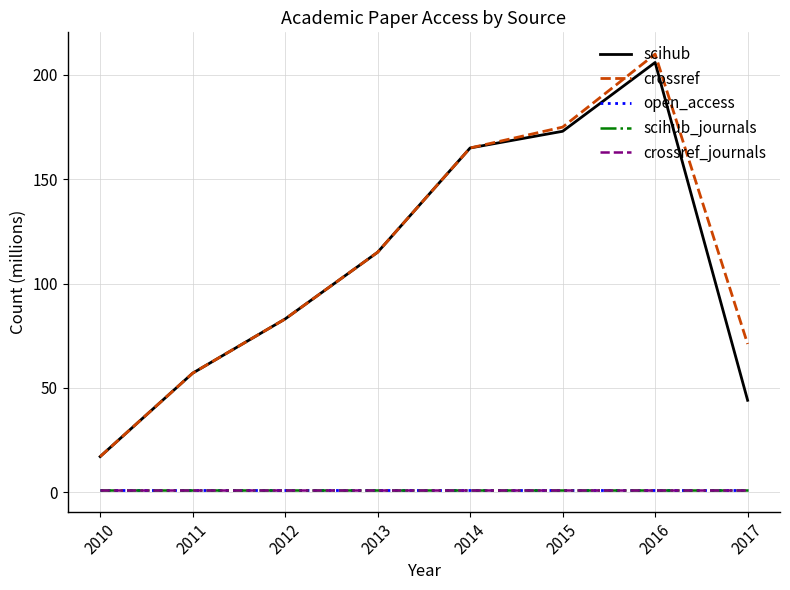

True or false: scihub_journals and crossref_journals intersect in this chart.

False